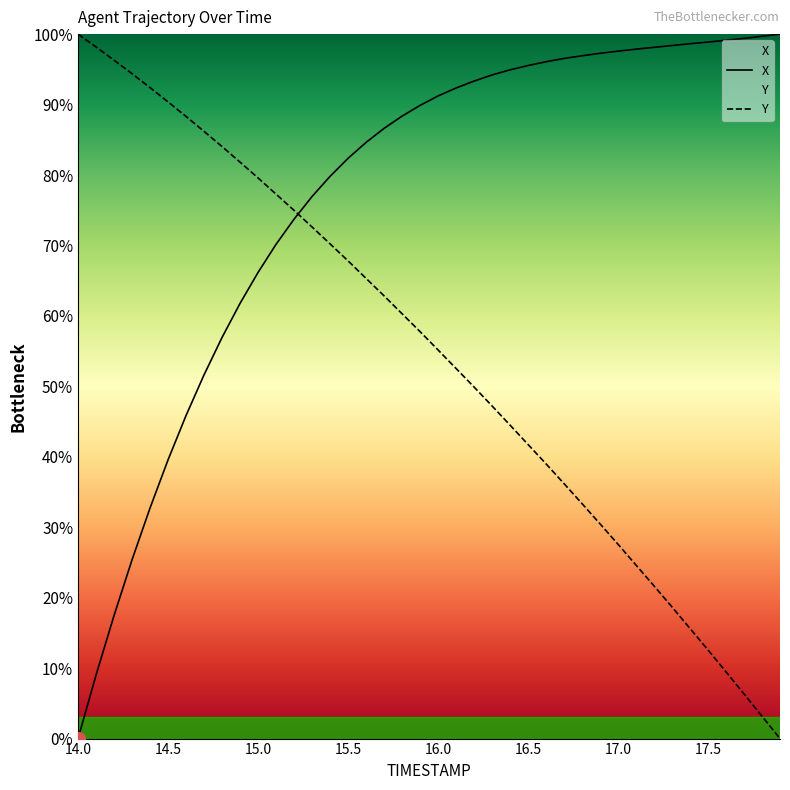

What is the sum of the X values at 15.9 and 16.7?

186.4